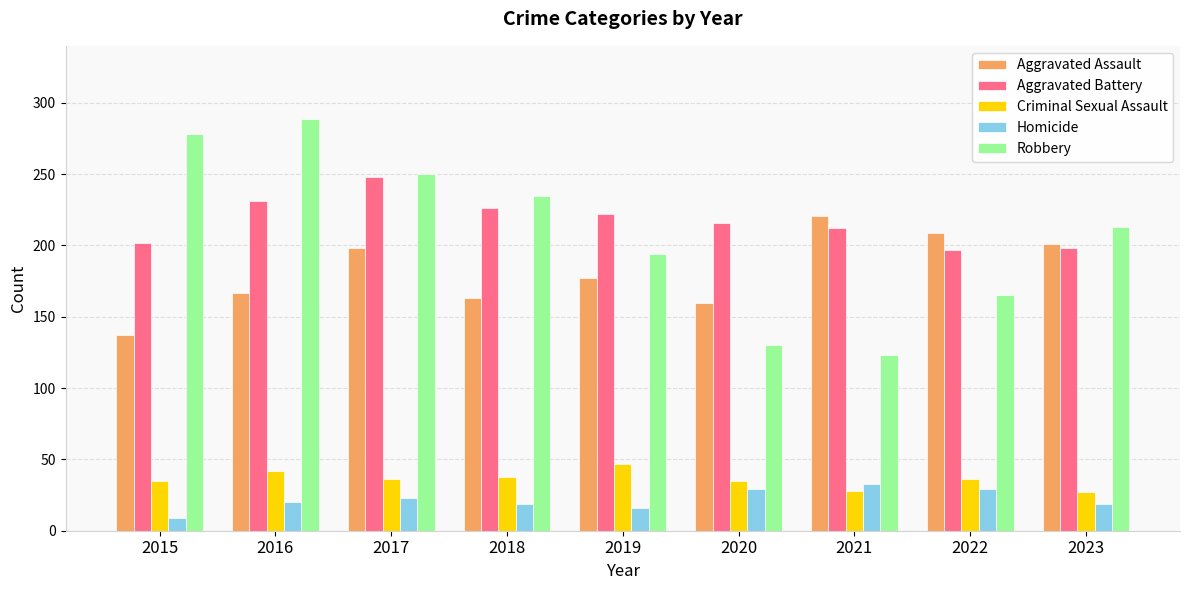

How many bars are there in each group?

5